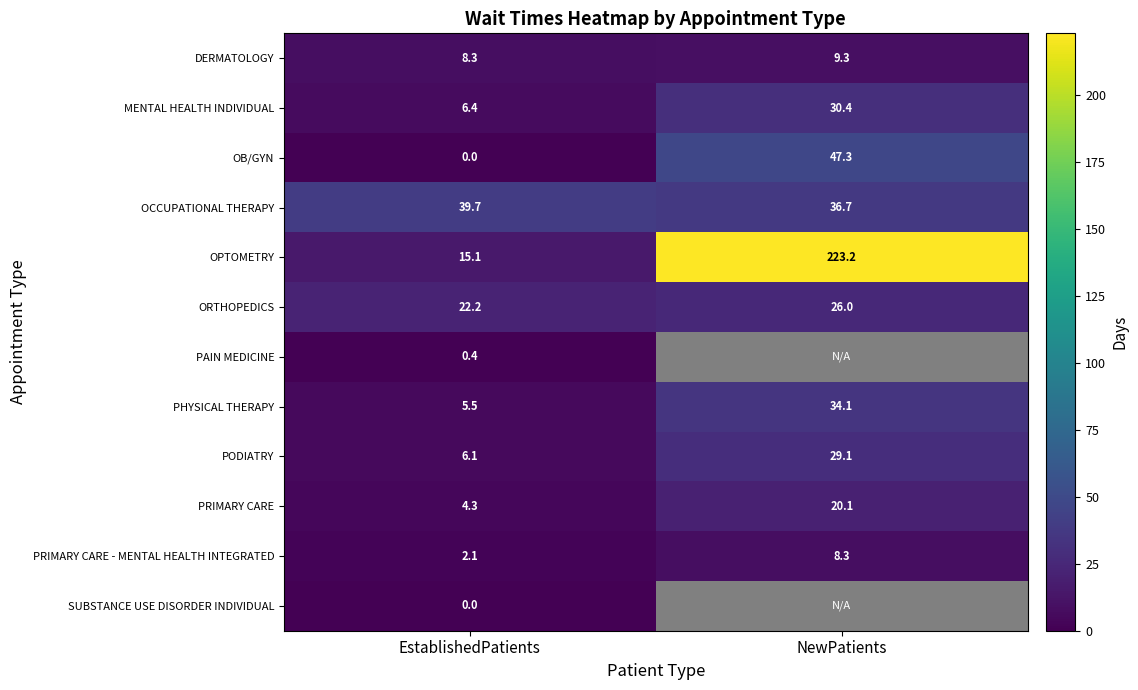

The value of PRIMARY CARE - MENTAL HEALTH INTEGRATED at EstablishedPatients is 1.1. True or false?

False